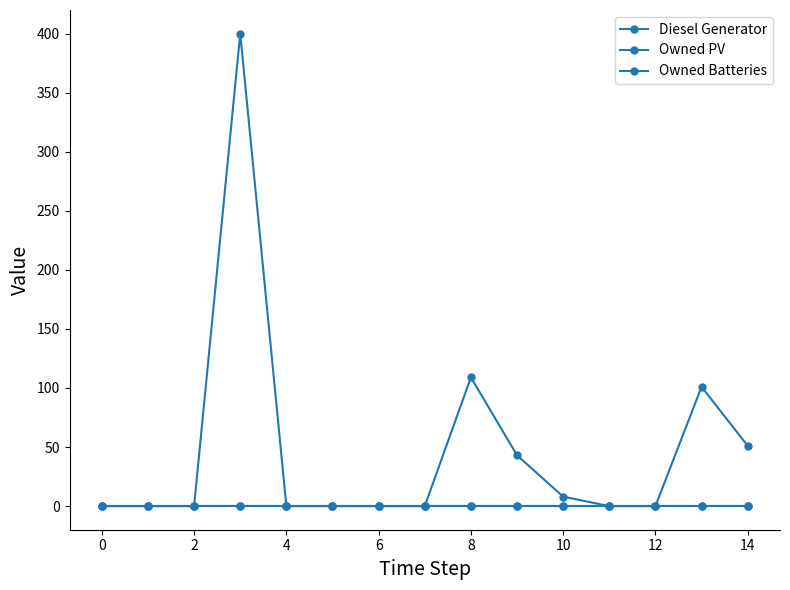

Does the chart have visible grid lines?

No